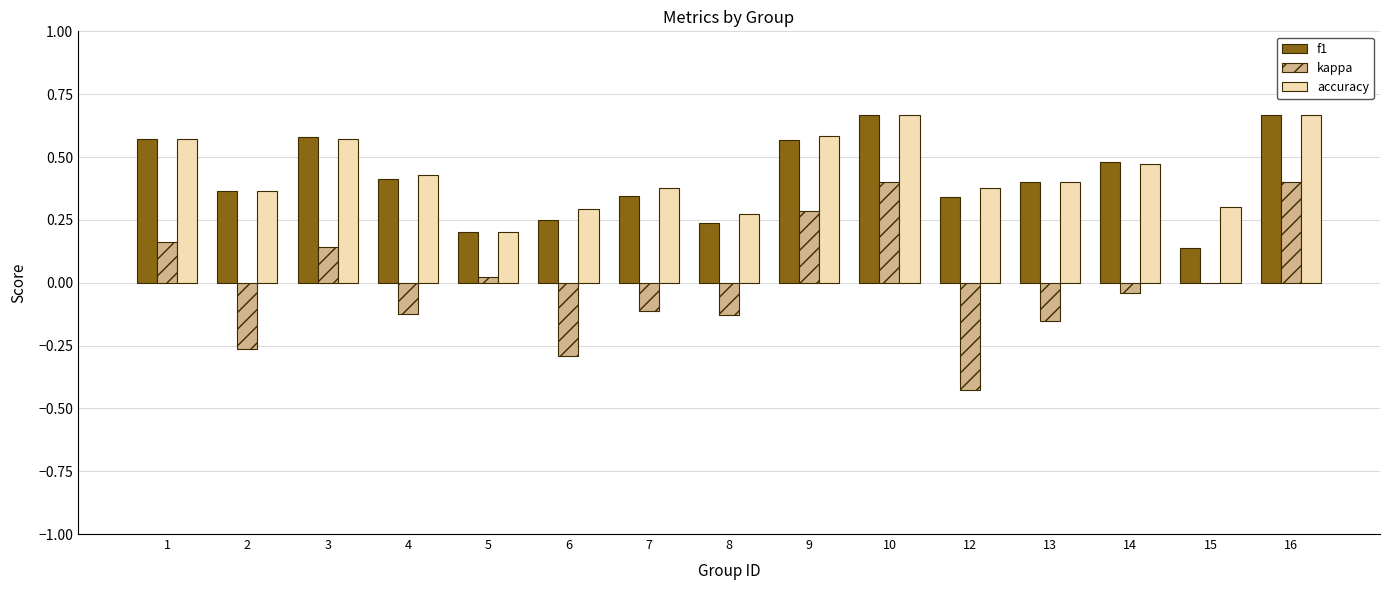

What is the sum of all accuracy values?

6.5